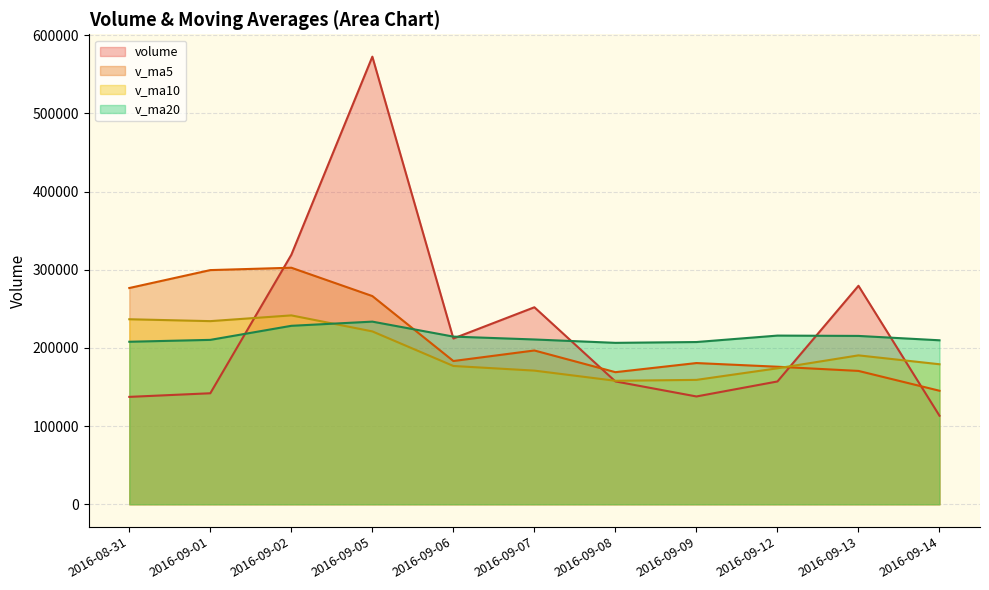

Reading left to right, what are all the values shown in this chart?

volume: 2016-08-31=137363.3	2016-09-01=141993.0	2016-09-02=319115.9	2016-09-05=572512.3	2016-09-06=212027.0	2016-09-07=251978.7	2016-09-08=157114.9	2016-09-09=137897.6	2016-09-12=157074.6	2016-09-13=279457.6	2016-09-14=113237.6
v_ma5: 2016-08-31=276602.3	2016-09-01=299525.4	2016-09-02=302549.8	2016-09-05=266306.1	2016-09-06=183218.6	2016-09-07=196704.7	2016-09-08=168956.4	2016-09-09=180628.2	2016-09-12=175918.6	2016-09-13=170559.8	2016-09-14=145194.7
v_ma10: 2016-08-31=236653.5	2016-09-01=234240.9	2016-09-02=241589.0	2016-09-05=221112.4	2016-09-06=176889.2	2016-09-07=170949.7	2016-09-08=157951.6	2016-09-09=159092.9	2016-09-12=173917.0	2016-09-13=190463.2	2016-09-14=179088.3
v_ma20: 2016-08-31=207870.9	2016-09-01=210276.6	2016-09-02=228258.9	2016-09-05=233601.4	2016-09-06=214454.0	2016-09-07=210778.7	2016-09-08=206466.6	2016-09-09=207511.3	2016-09-12=215754.2	2016-09-13=215327.6	2016-09-14=209741.6